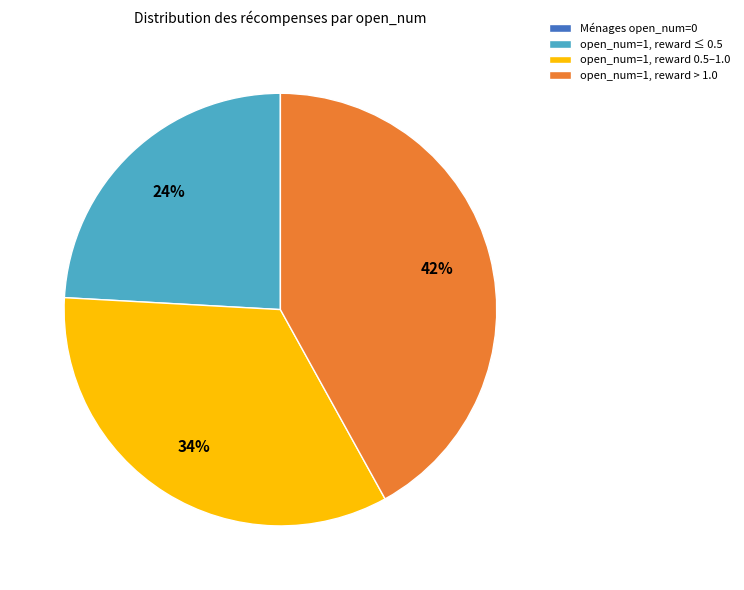

The open_num=1, reward 0.5–1.0 slice represents 44% of the pie. True or false?

False